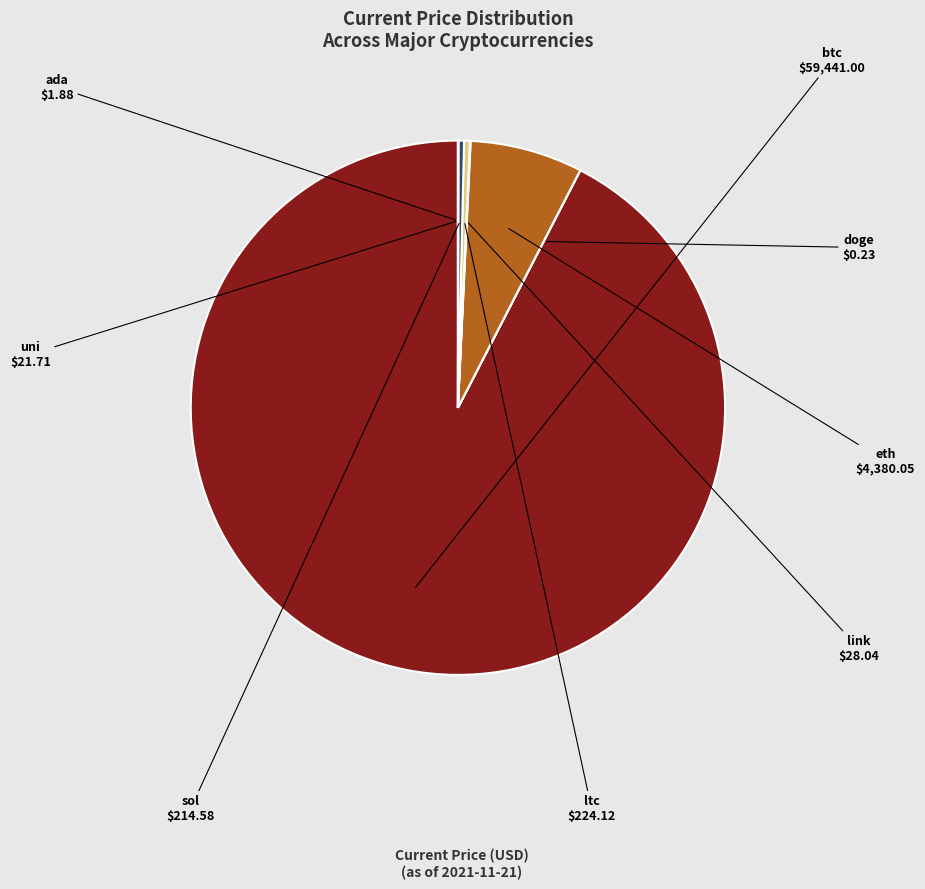

Which category has the biggest portion of the pie?

btc